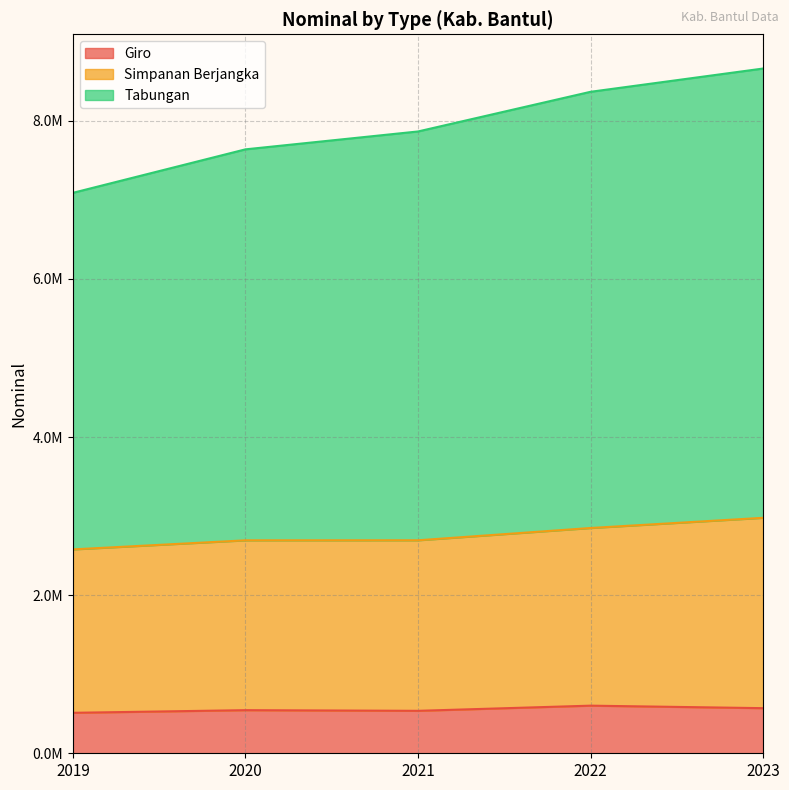

Reading right to left, list all the values displayed in this chart.

Giro: 2023=570699.0	2022=602384.4	2021=537024.2	2020=545368.6	2019=511913.8
Simpanan Berjangka: 2023=2978593.9	2022=2849654.6	2021=2694221.6	2020=2693687.0	2019=2579004.8
Tabungan: 2023=8661649.3	2022=8367312.6	2021=7865508.7	2020=7639327.9	2019=7089254.2